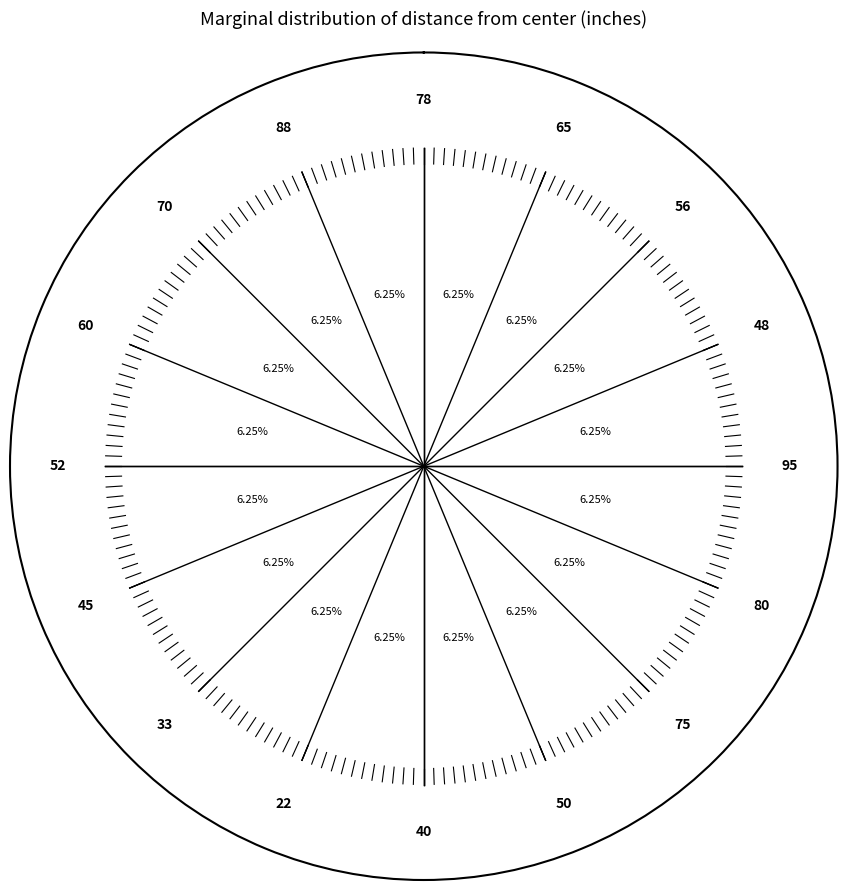

Which category has the biggest portion of the pie?

95